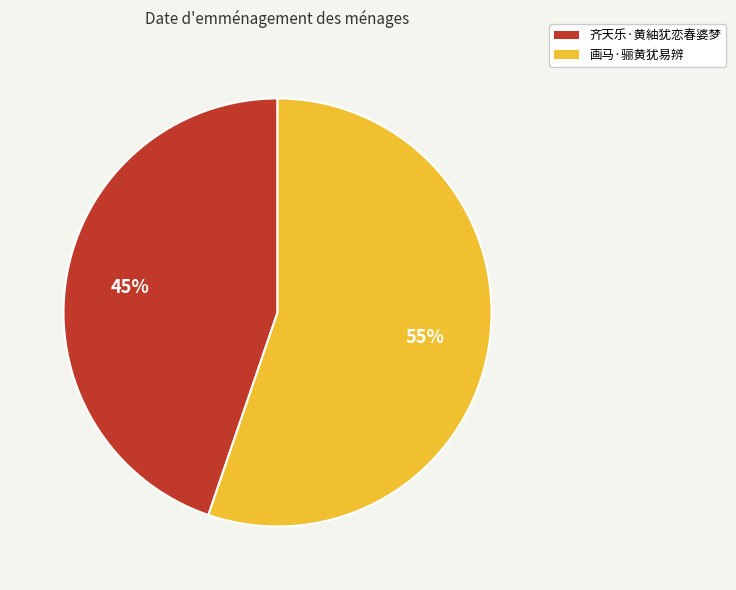

True or false: 齐天乐·黄紬犹恋春婆梦 accounts for 45% of the total.

True